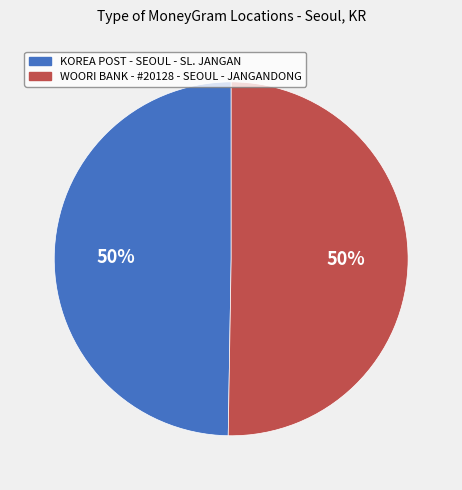

Is it true that WOORI BANK - #20128 - SEOUL - JANGANDONG is 50% of the pie?

True